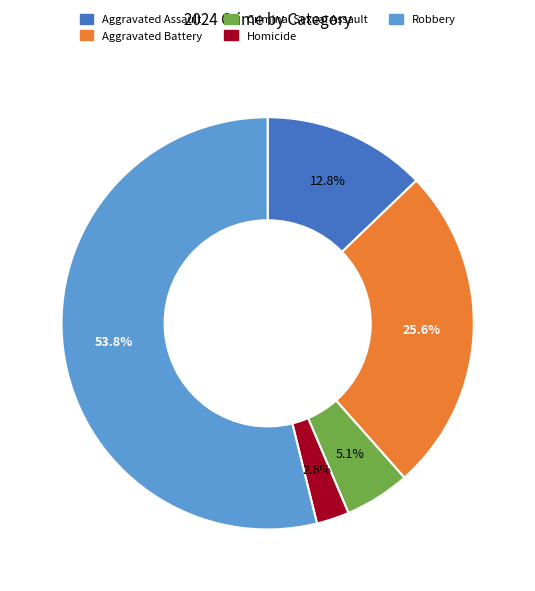

Does any single category account for the majority?

Yes